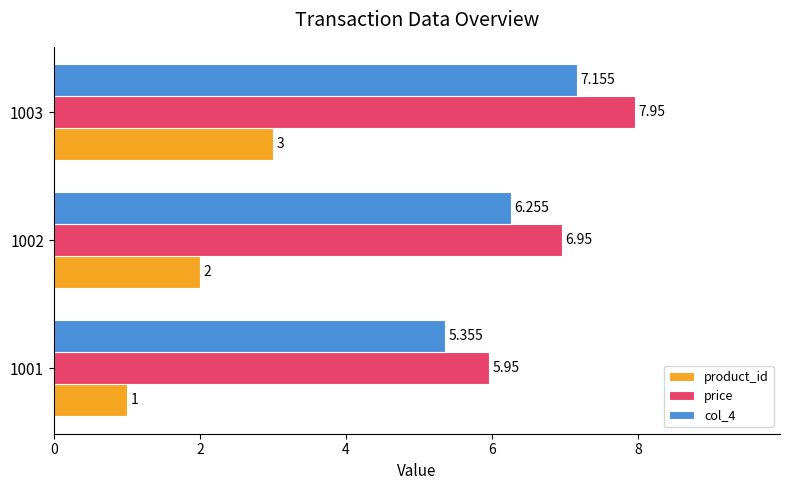

Which series has the largest total across all categories?

price